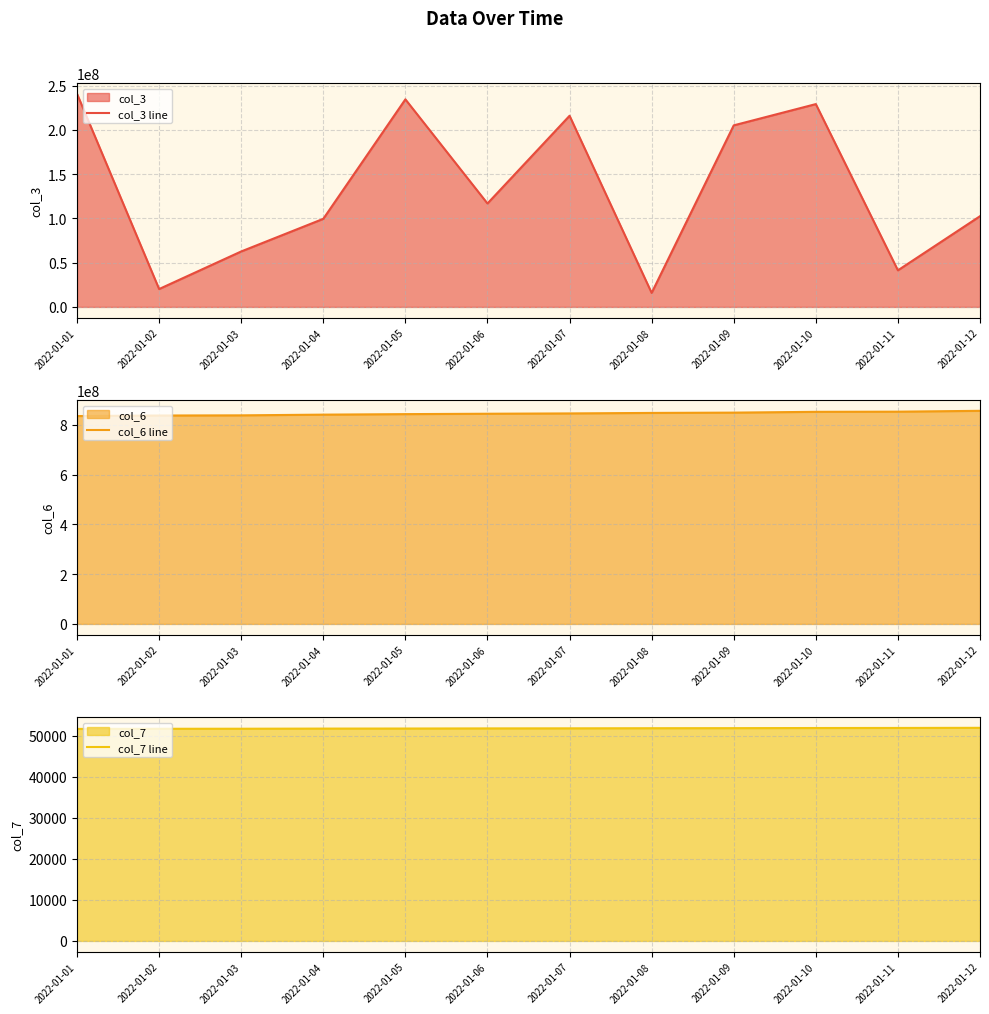

Which series has the widest spread of values?

col_3 line